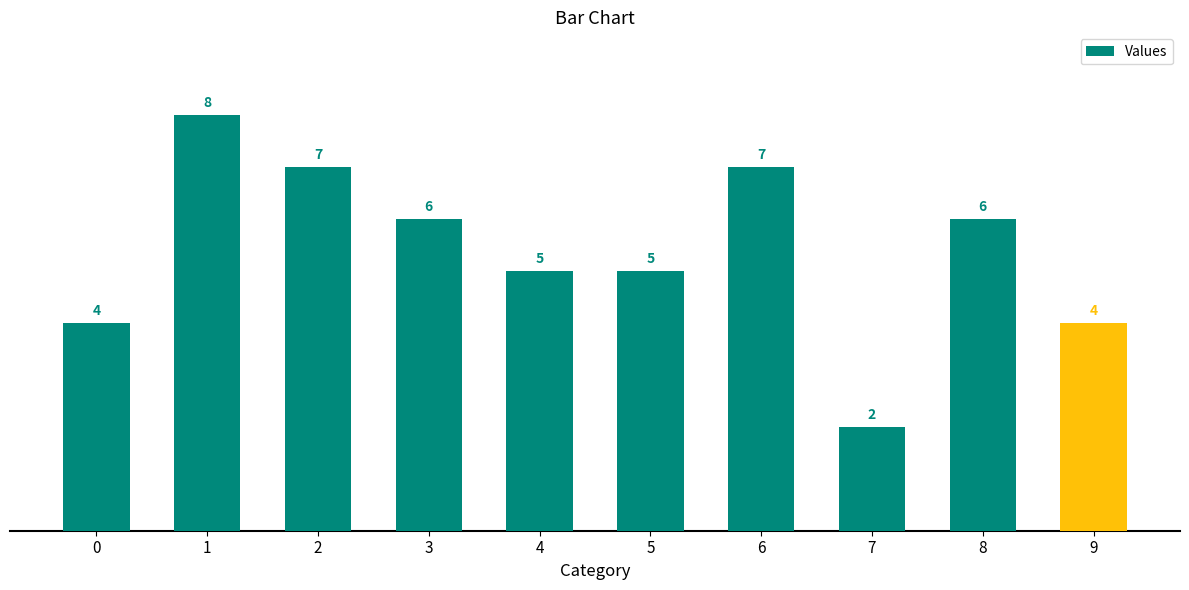

Reading left to right, what are all the values shown in this chart?

4	8	7	6	5	5	7	2	6	4